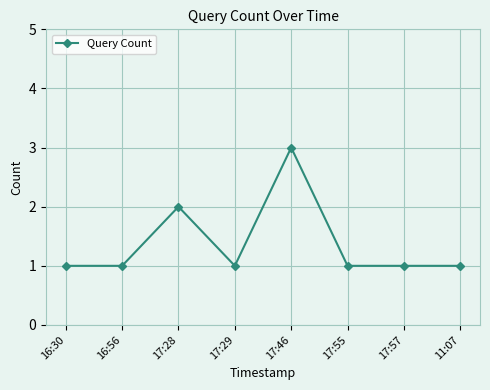

What position from the left is 17:55?

6